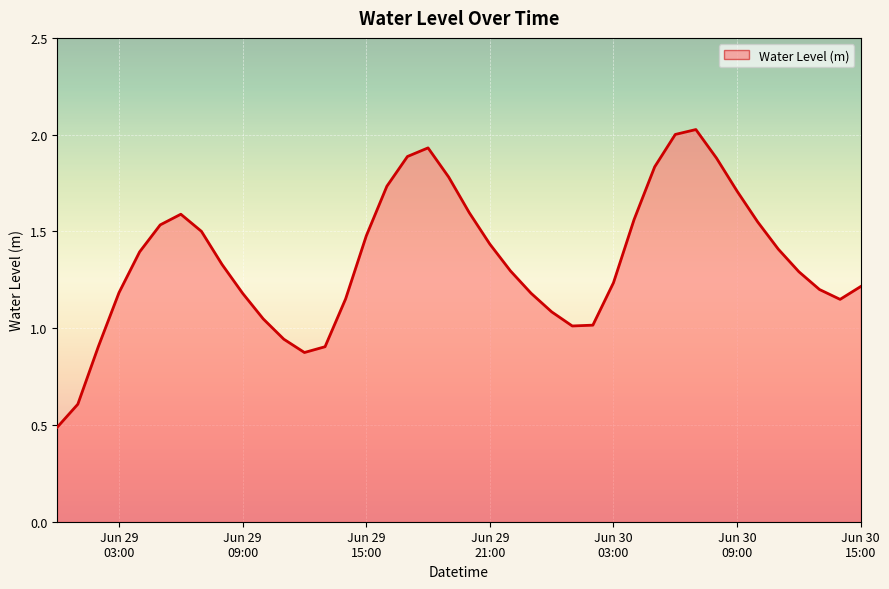

What is the minimum value shown in the chart?

0.5